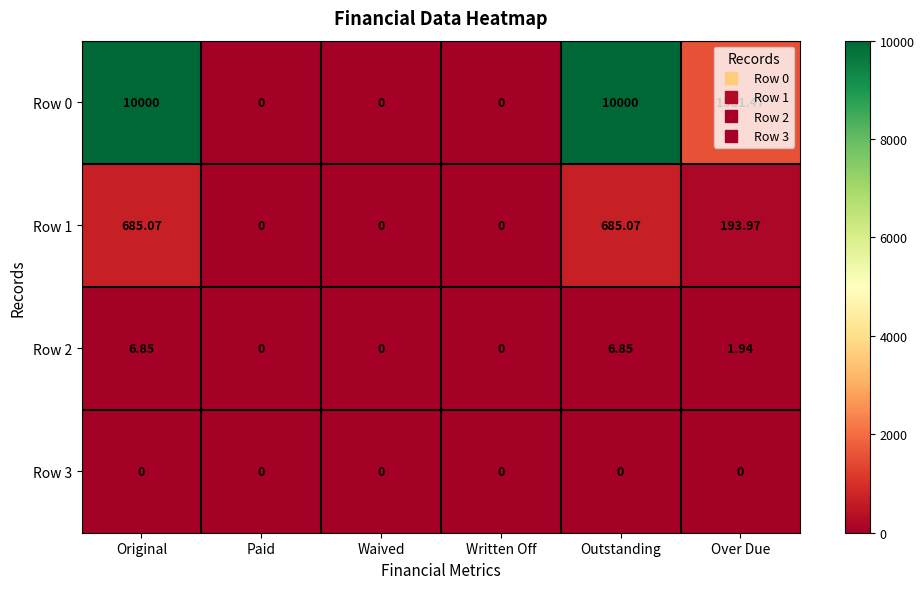

At which label is Row 0 closest to 5000?

Over Due